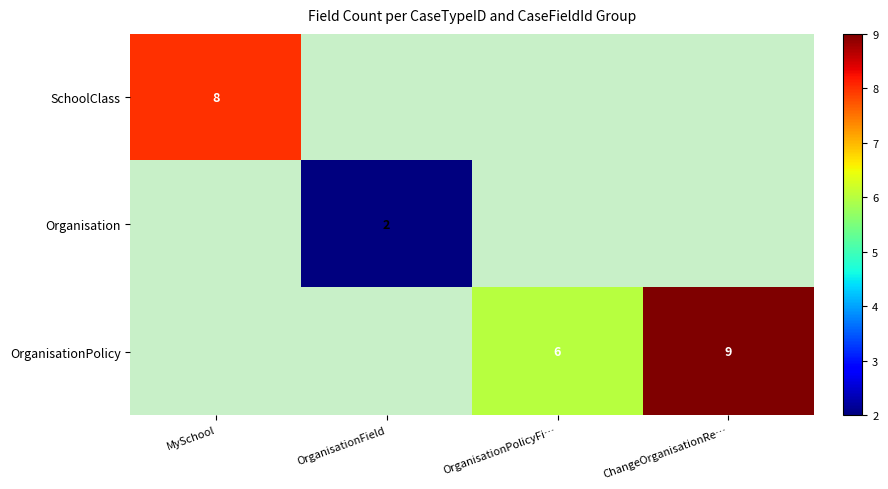

How many categories are shown in the chart?

4